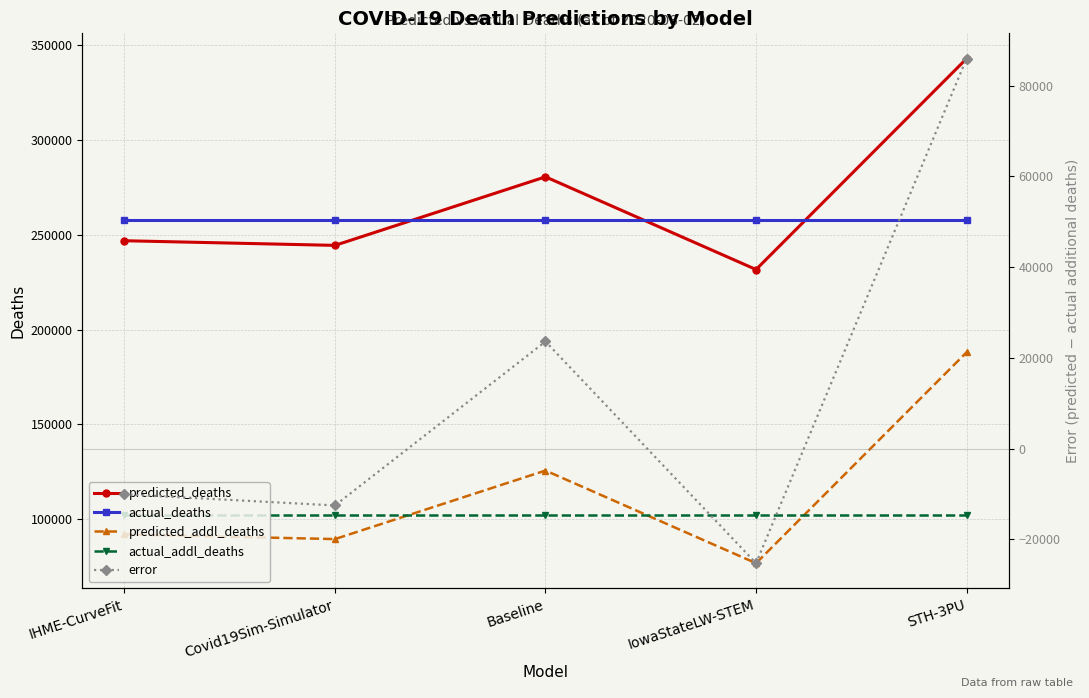

The error series shows -12507.4 at Covid19Sim-Simulator. True or false?

True